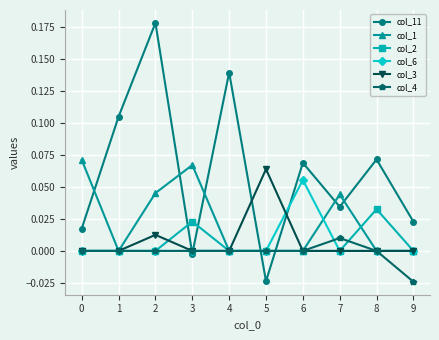

Which series has the widest spread of values?

col_11